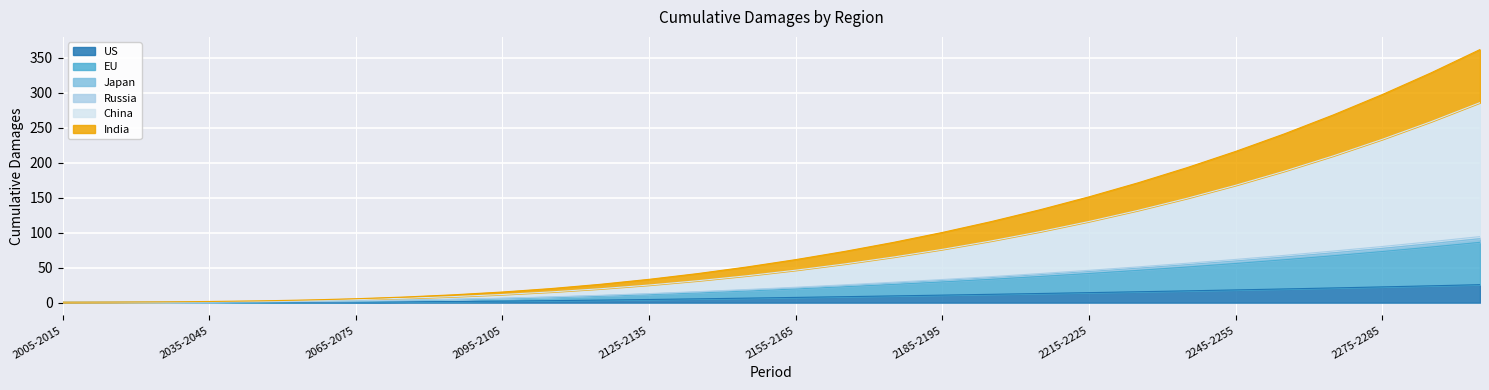

What is the highest value of the US series?

25.7